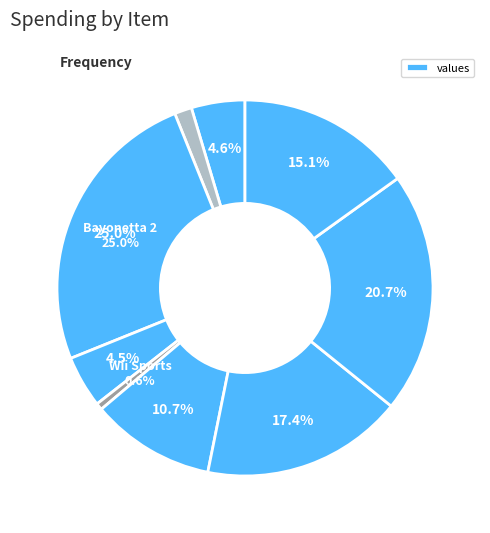

Count the number of slices in the pie.

9